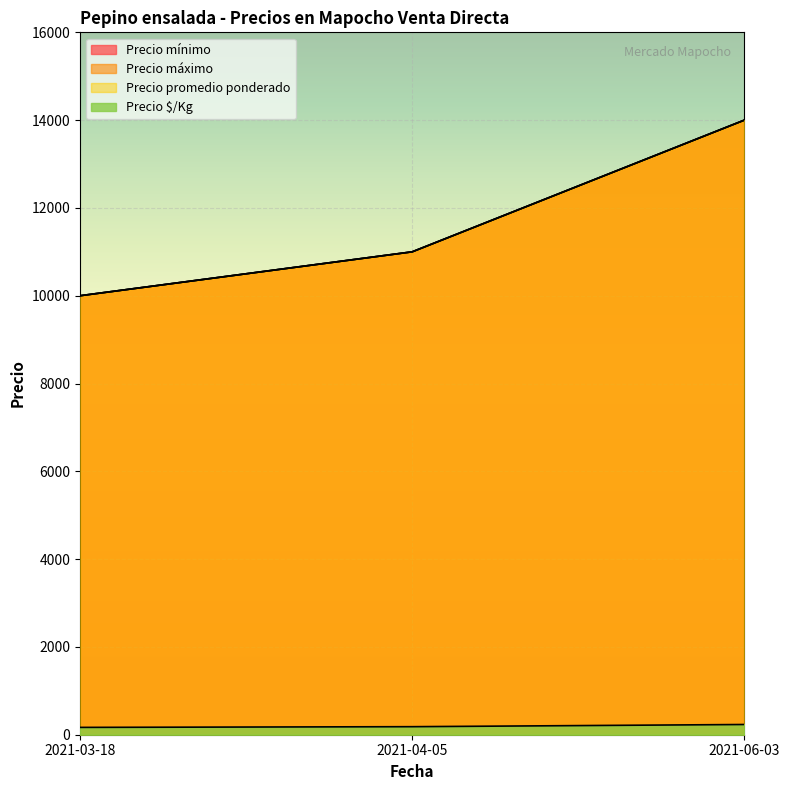

At how many categories does at least one series exceed 3985?

3